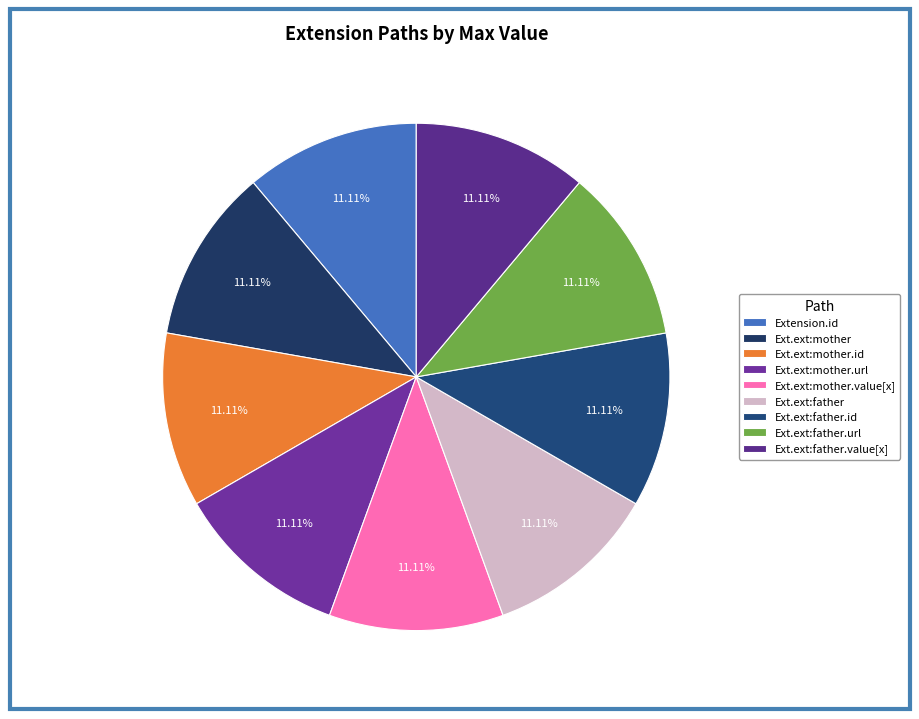

How many slices are in this pie chart?

9